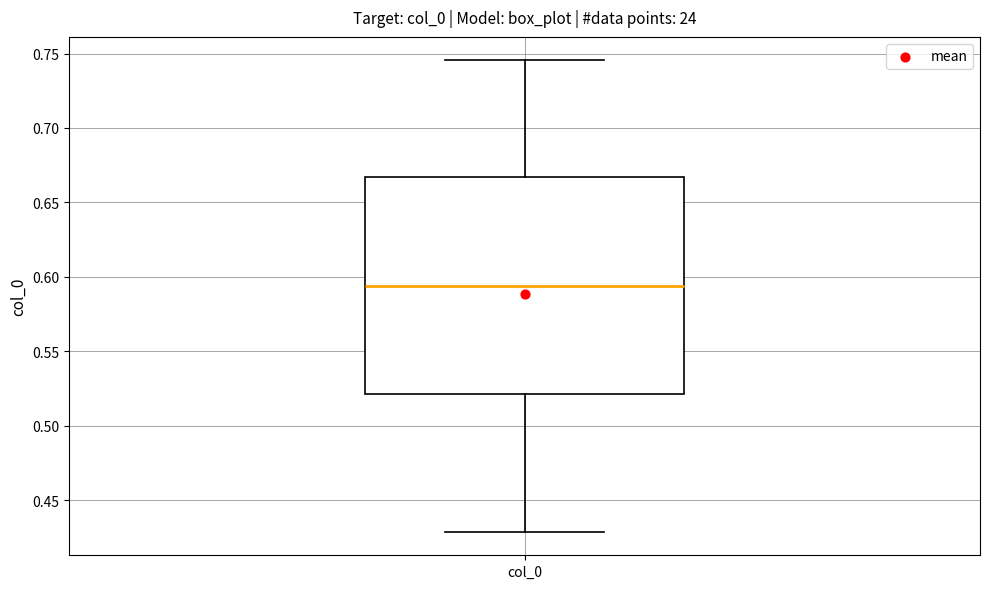

Where is the upper edge of the box for col_0 on the y-axis? The values are not printed on the chart, so give them approximately, as read against the axis.

0.665